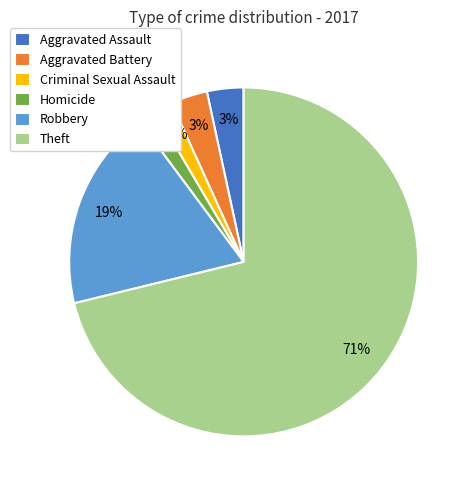

How many segments does this pie chart have?

6